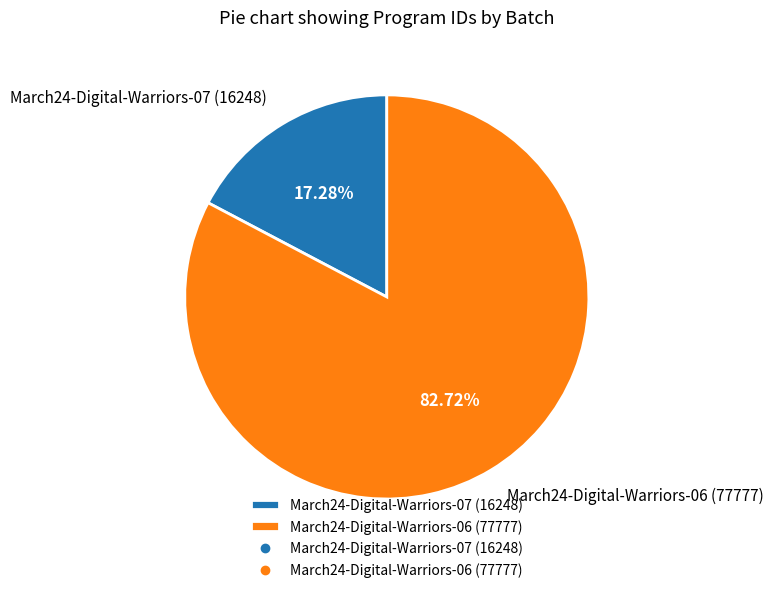

To the nearest percent, what is the combined percentage of March24-Digital-Warriors-07 and March24-Digital-Warriors-06?

100%